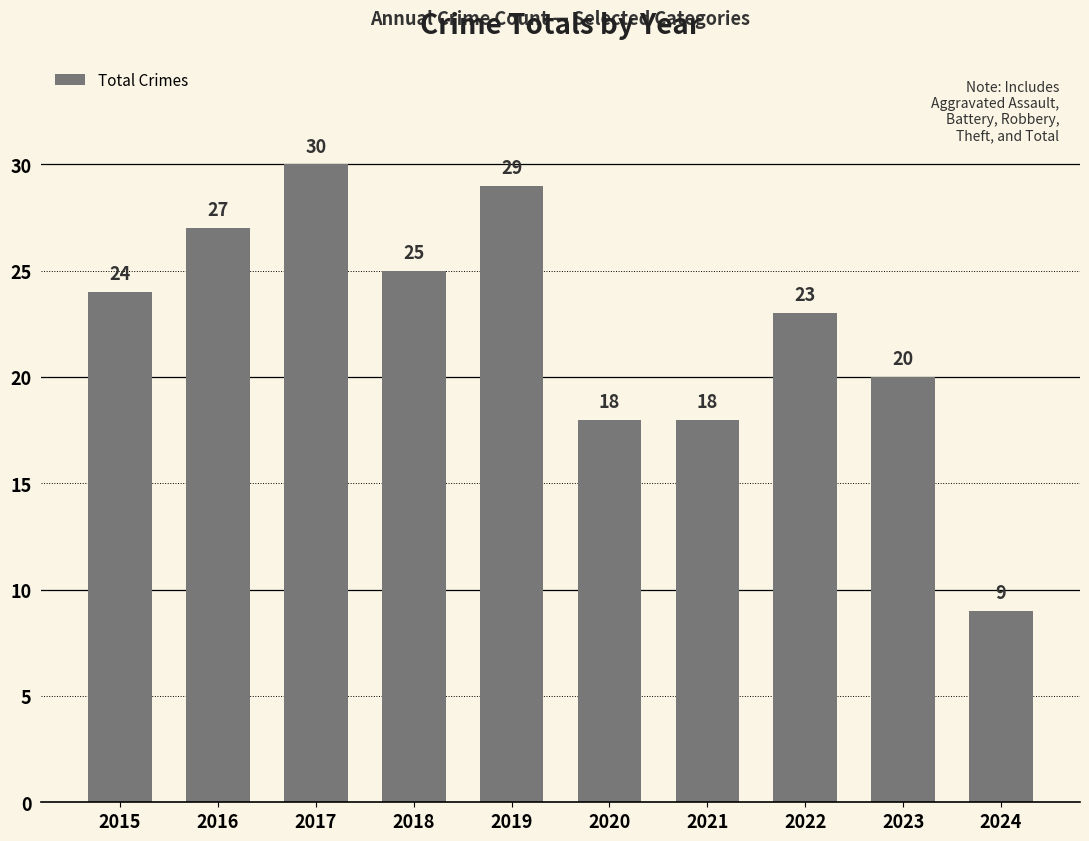

Which label corresponds to the smallest value in the chart?

2024